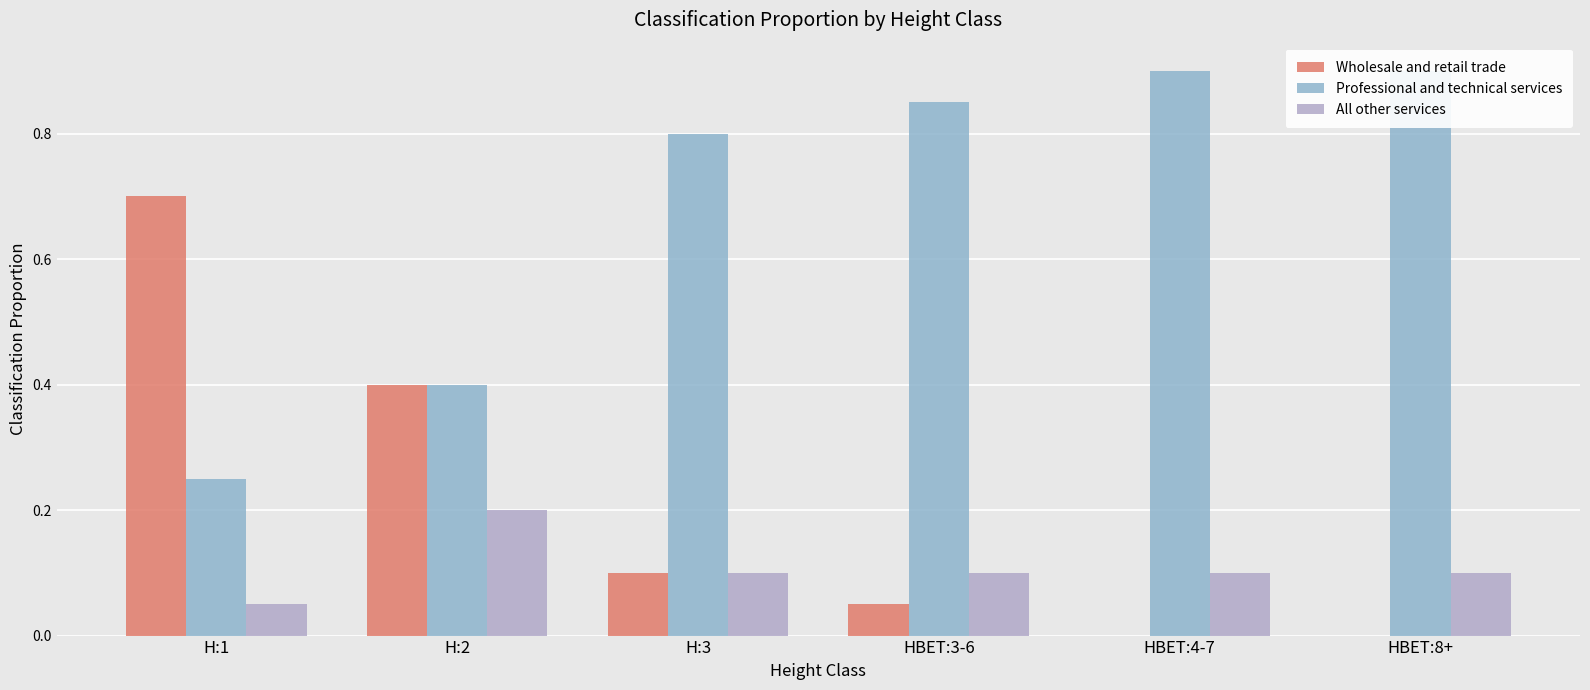

What is the label of the 2nd bar from the left?

H:2